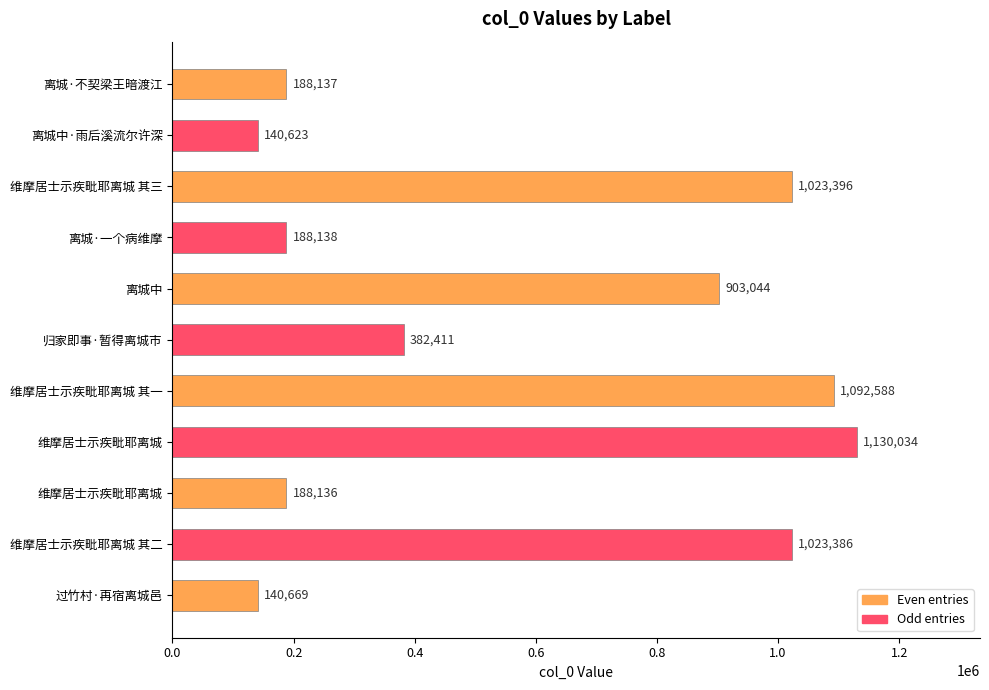

Count the number of categories in the chart.

11